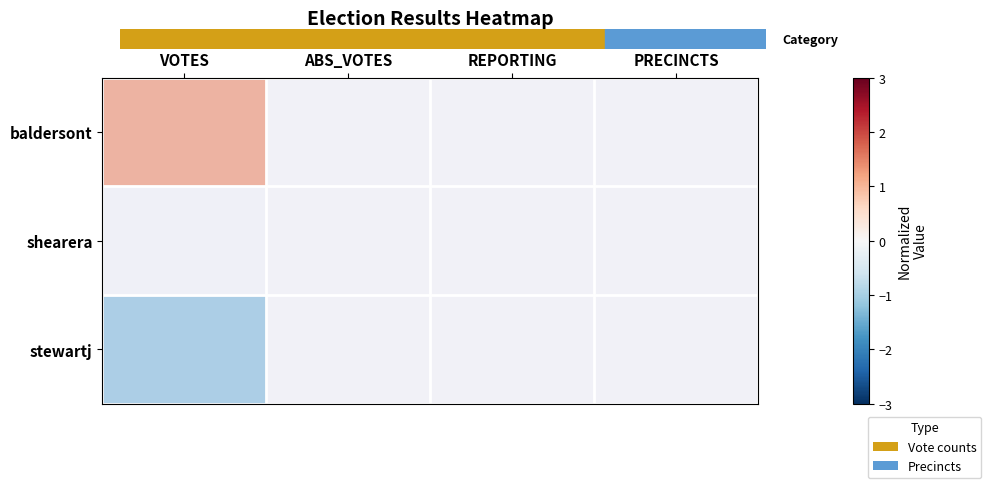

List the series in order of their overall mean, lowest first.

stewartj, shearera, baldersont